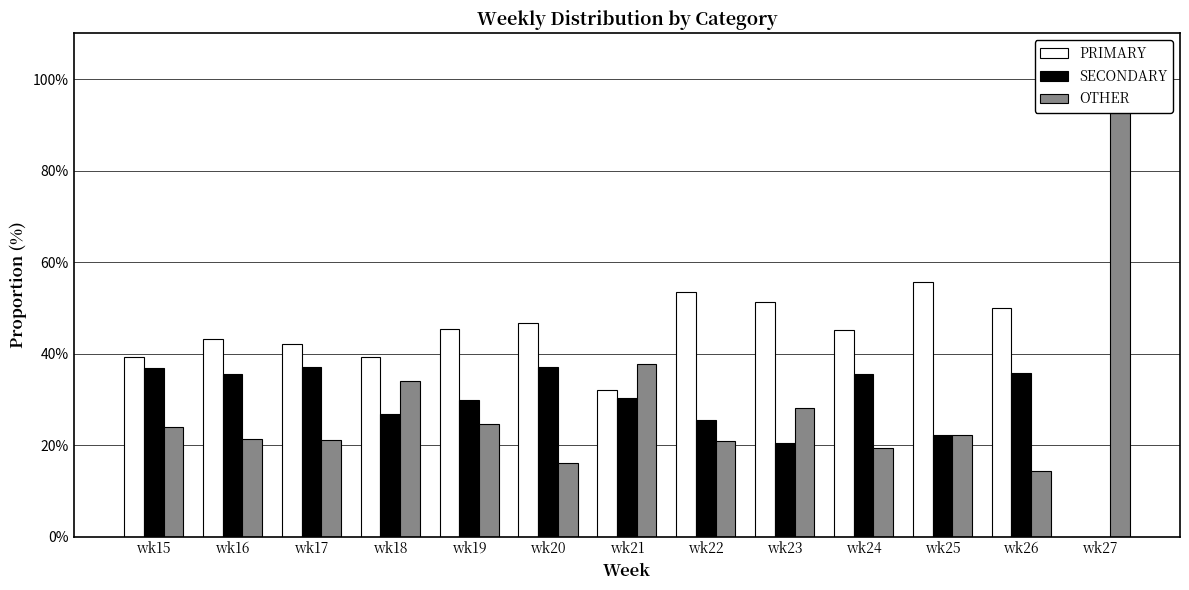

The PRIMARY series shows 77.5 at wk25. True or false?

False